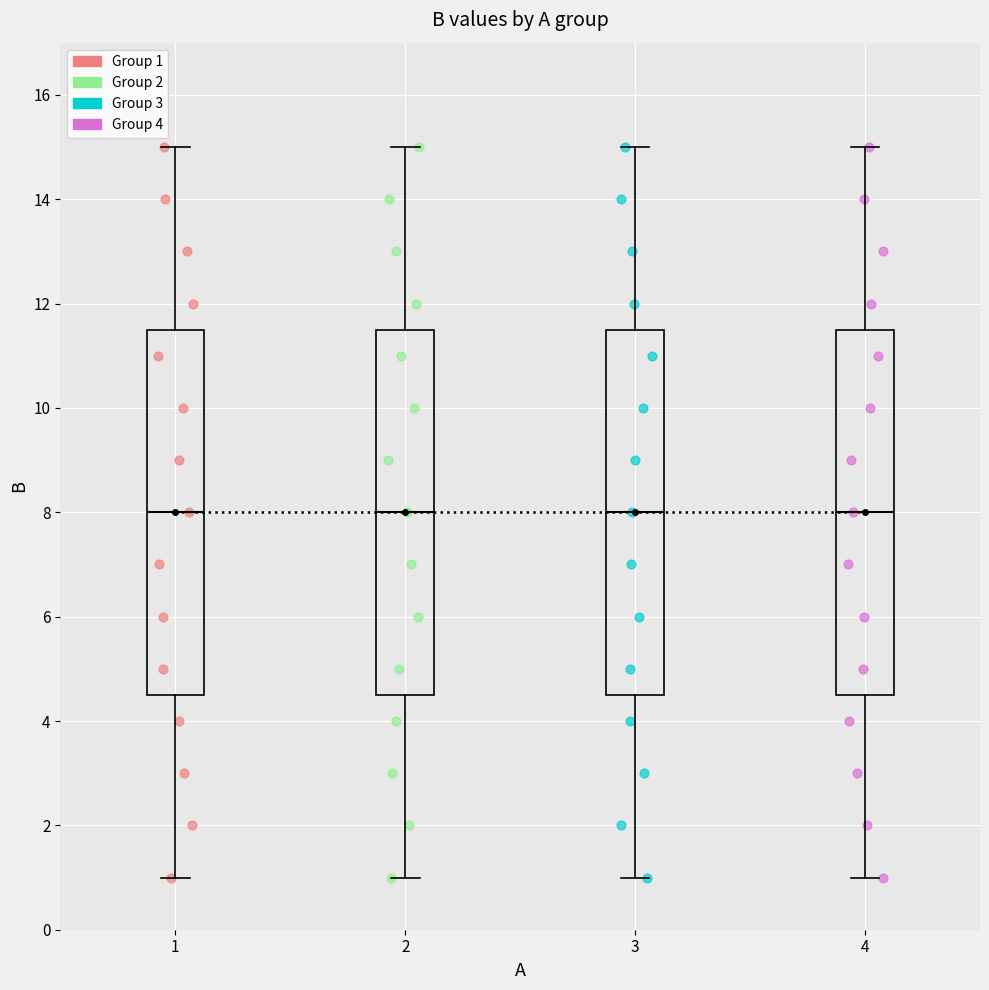

Where is the lower edge of the box at x = 4 on the y-axis? The values are not printed on the chart, so give them approximately, as read against the axis.

4.6